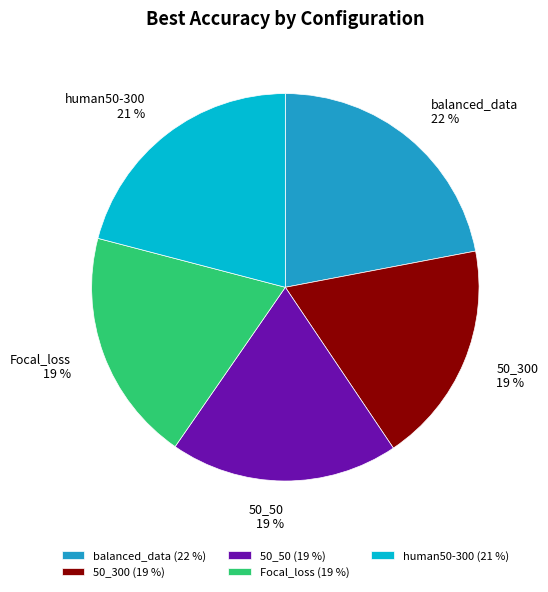

What percentage is the human50-300 slice, to the nearest percent?

21%